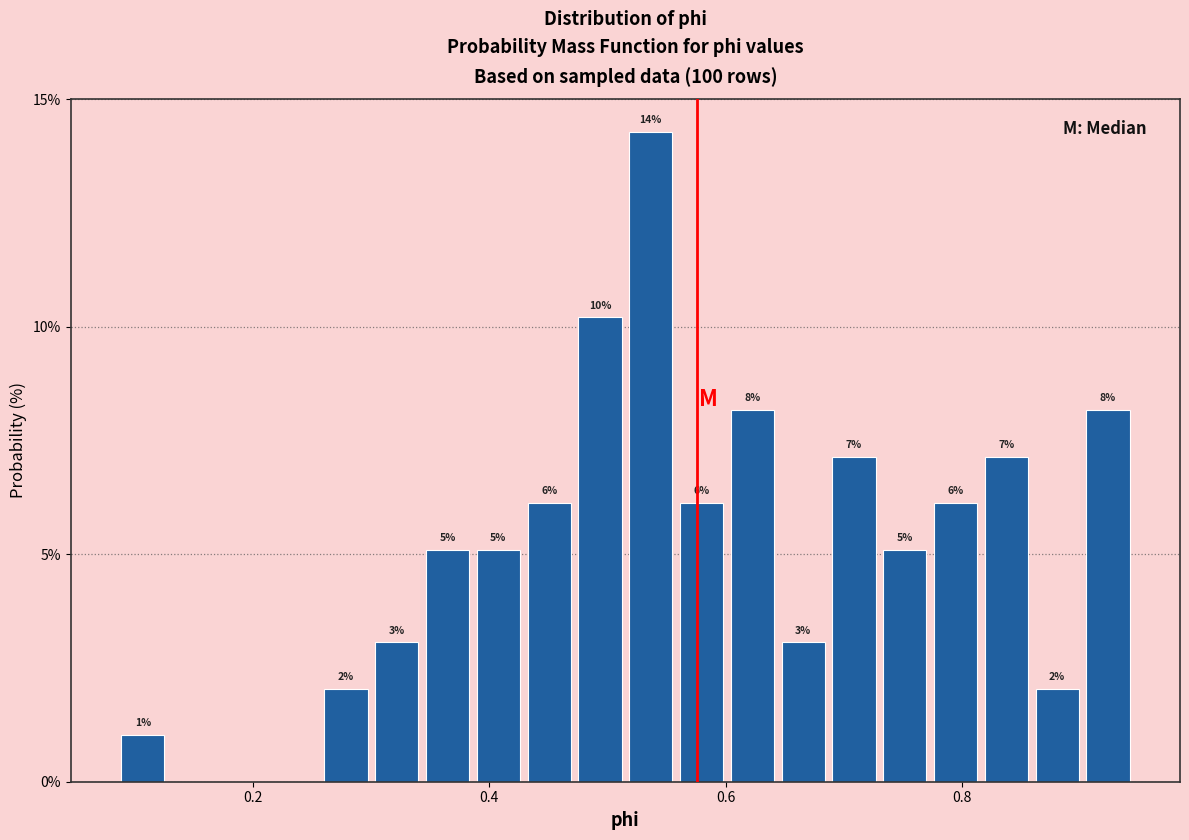

Read against the x-axis, roughly where is the centre of the tallest bar?

0.54